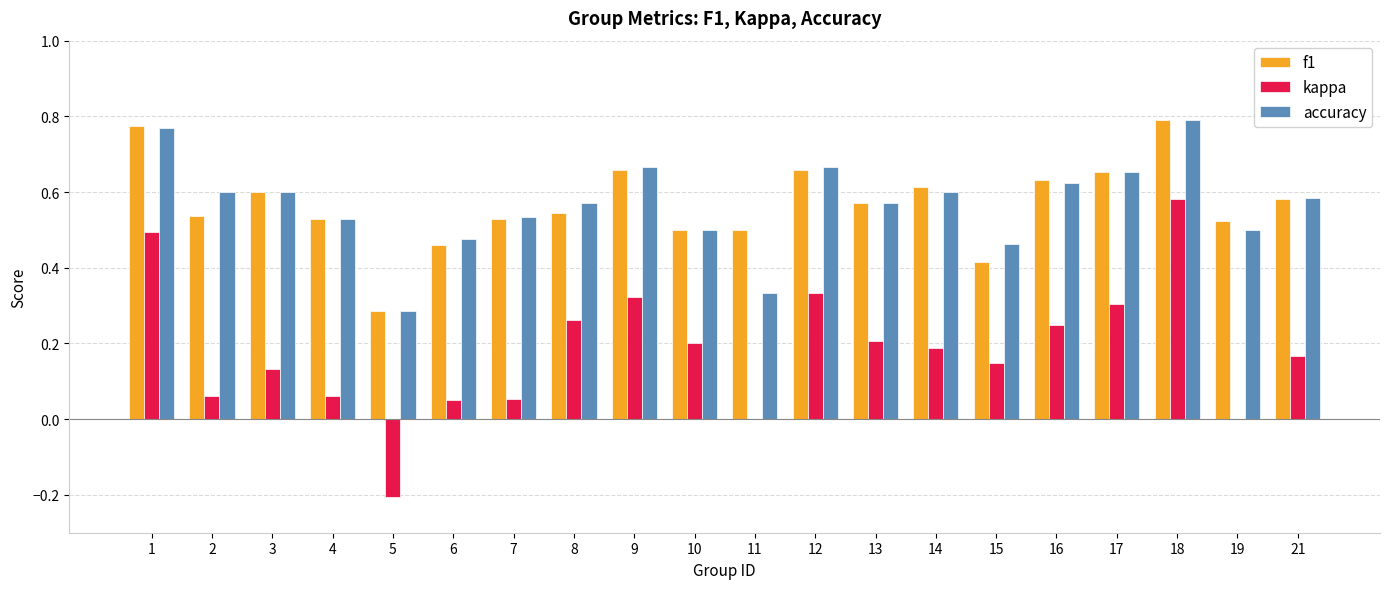

At which category is the sum across all series the highest?

18